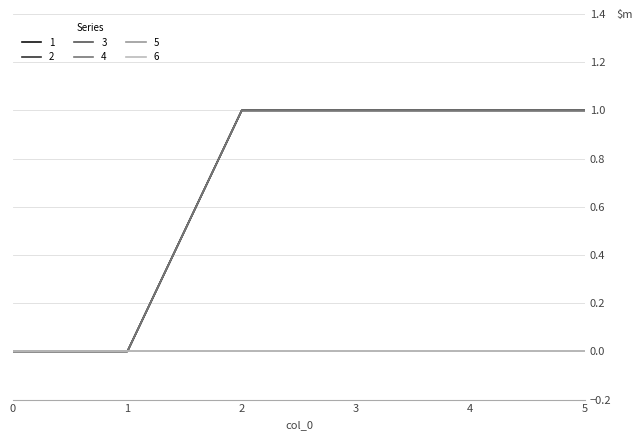

True or false: 2 and 1 cross at least once.

False